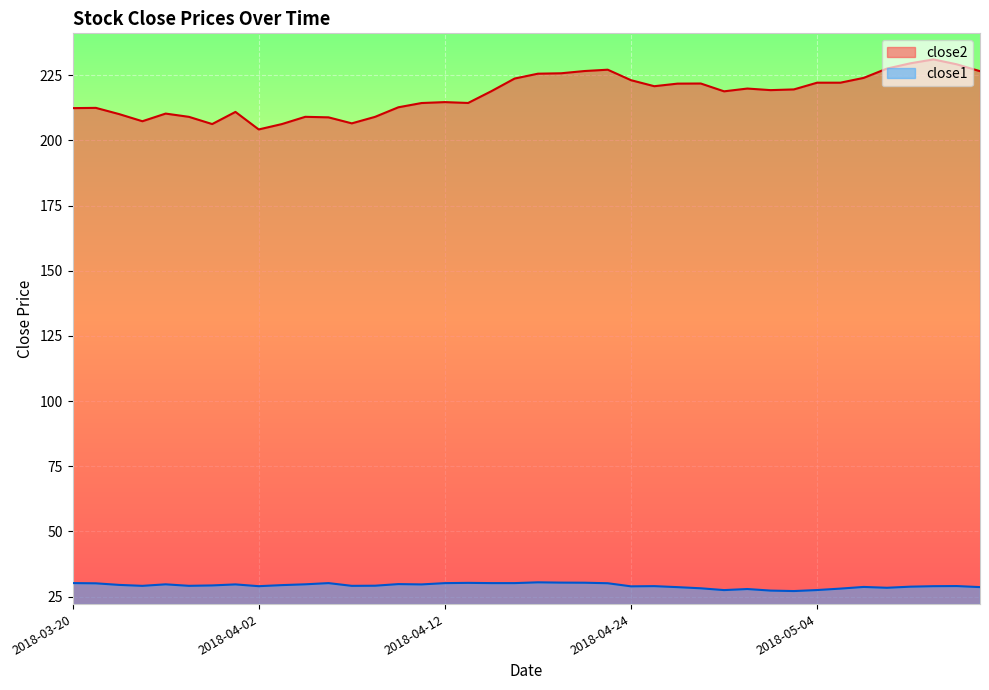

What is the approximate value of close1 at 2018-04-02?

29.0